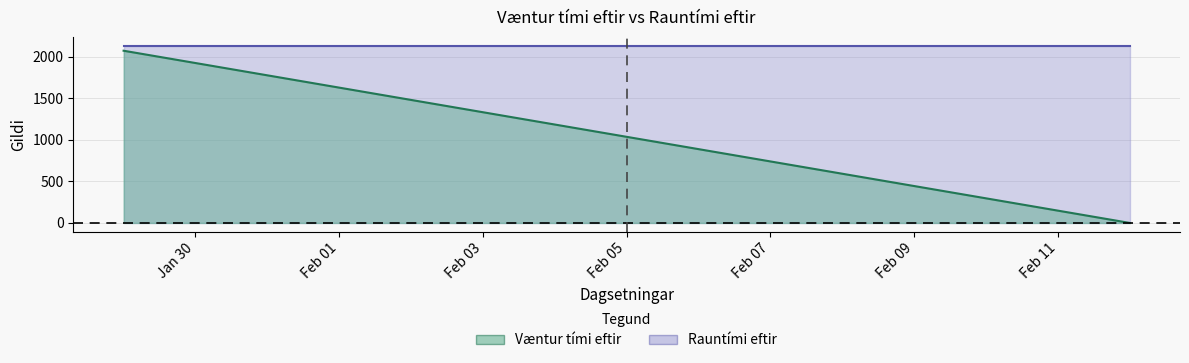

Rank the series at Feb 09 from highest to lowest value.

Rauntími eftir, Væntur tími eftir